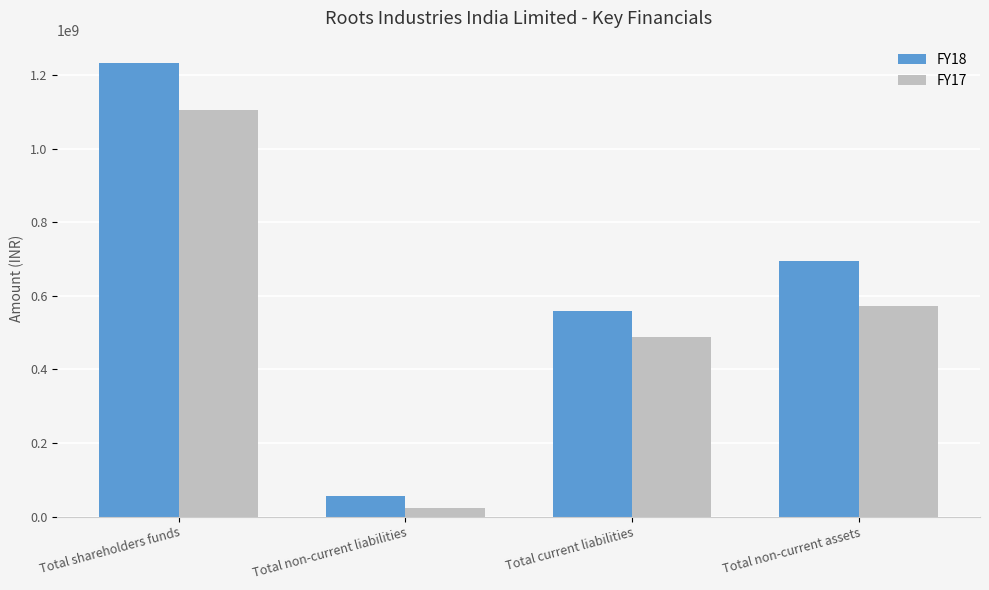

Read the FY18 value at Total current liabilities.

559315130